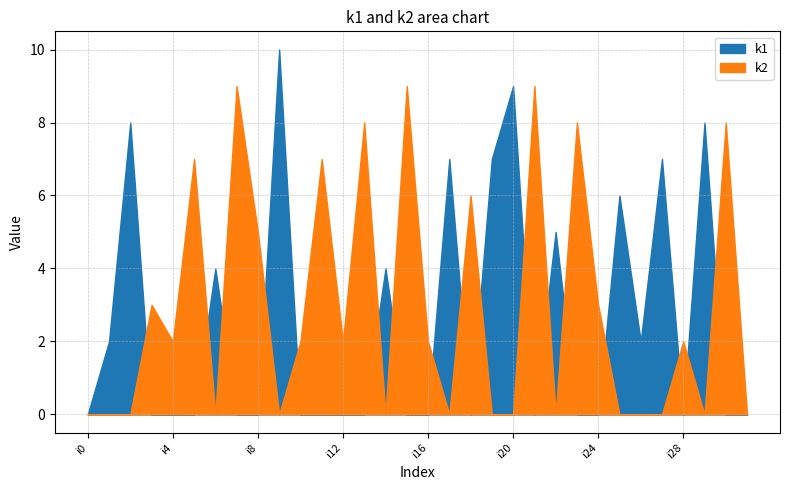

True or false: k2 has a value of 5 at i8.

True